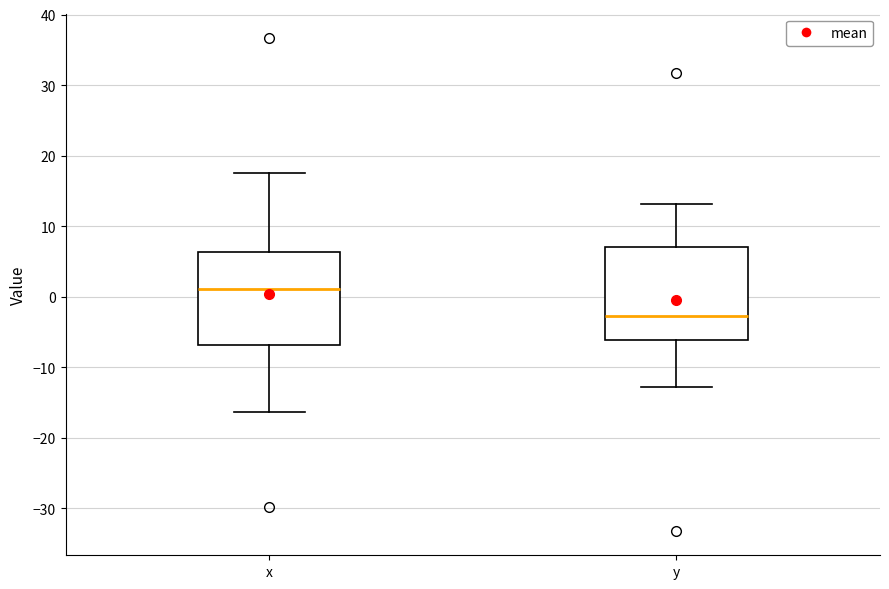

Reading left to right, transcribe this box plot: for each box, give where its median line is, the range the box spans, and where its two whiskers end, as read against the y-axis. The values are not printed on the chart, so give them approximately, as read against the axis.

x: median 1, box -7 to 6, whiskers -16 to 18
y: median -3, box -6 to 7, whiskers -13 to 13